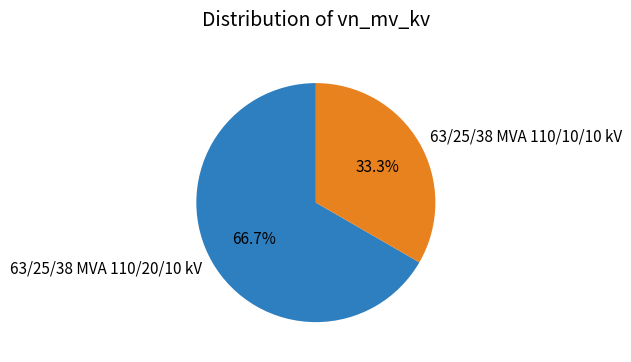

How many slices are in this pie chart?

2